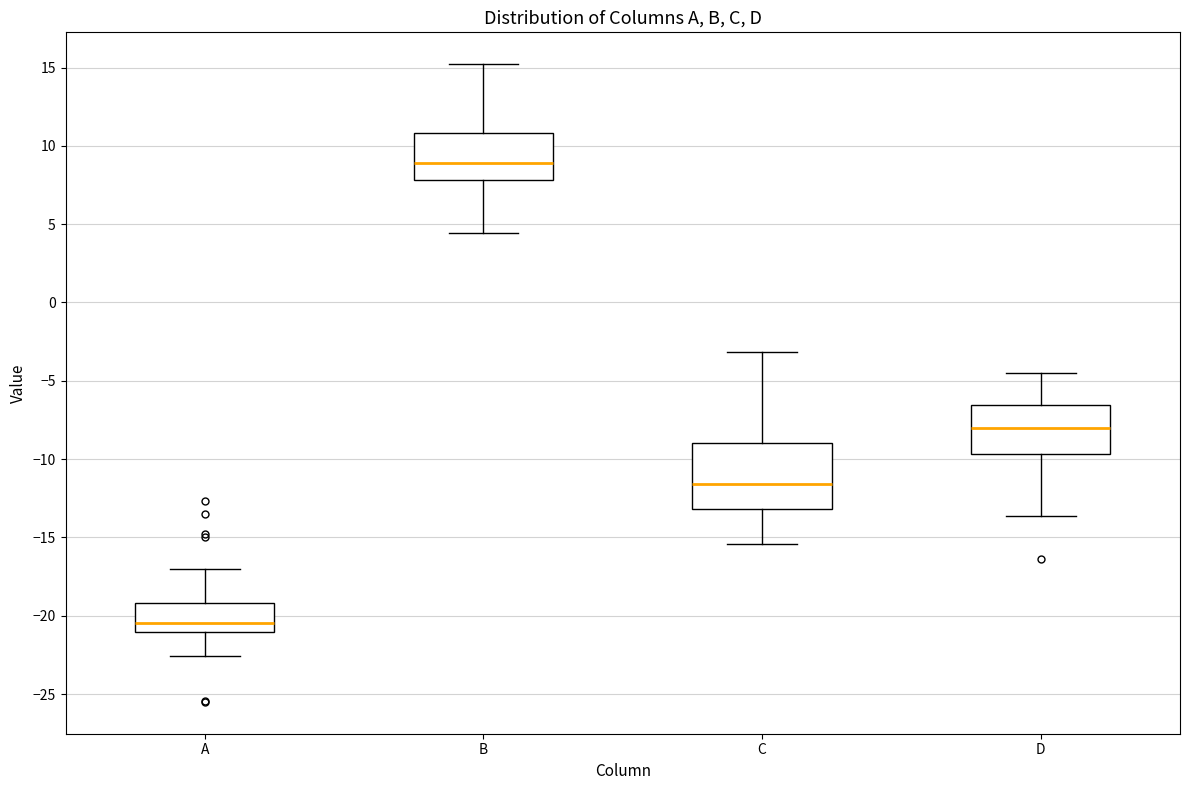

Reading left to right, read every box against the y-axis: the position of its median line, the range the box covers, and the ends of its whiskers. The values are not printed on the chart, so give them approximately, as read against the axis.

A: median -20.5, box -21.0 to -19.0, whiskers -22.5 to -17.0
B: median 9.0, box 8.0 to 11.0, whiskers 4.5 to 15.0
C: median -11.5, box -13.0 to -9.0, whiskers -15.5 to -3.0
D: median -8.0, box -9.5 to -6.5, whiskers -13.5 to -4.5